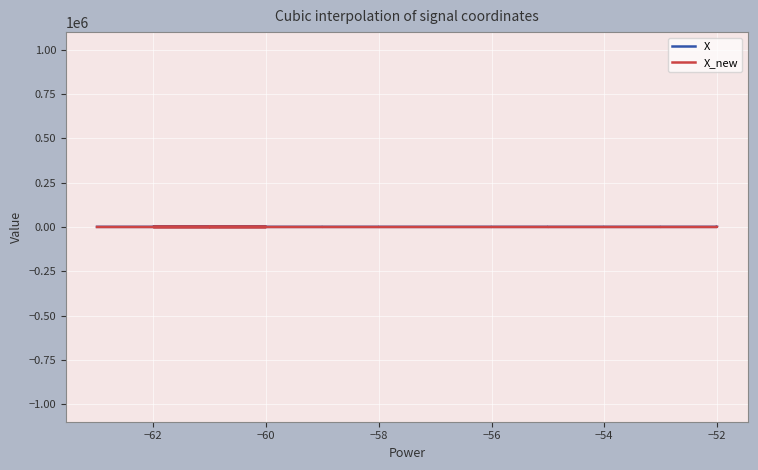

True or false: X_new and X intersect in this chart.

False